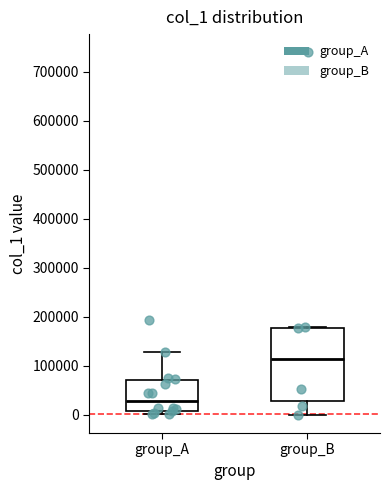

Which box has the lowest median line?

group_A